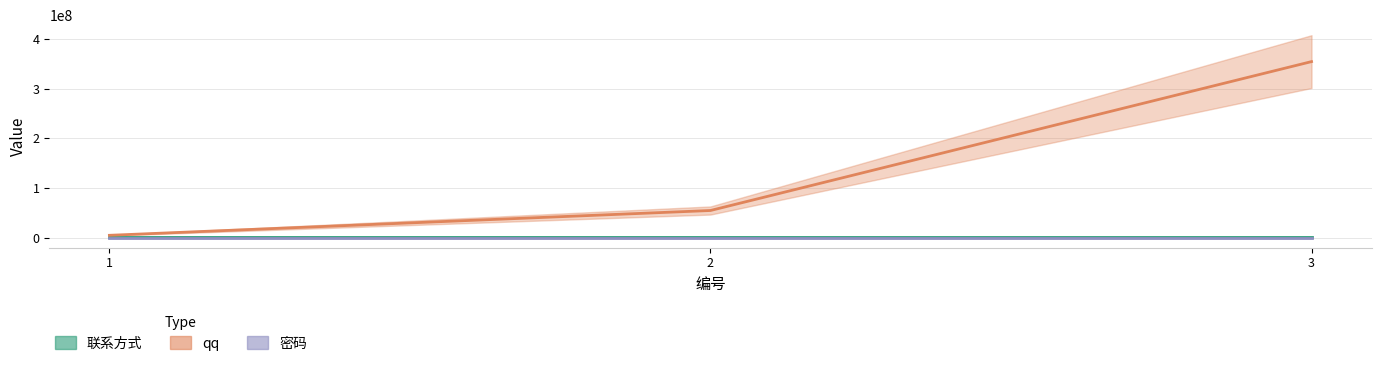

Reading right to left, list all the values displayed in this chart.

联系方式: 1111113	1111112	1111111
qq: 354686413	54556516	4564156
密码: 123458	123457	123456